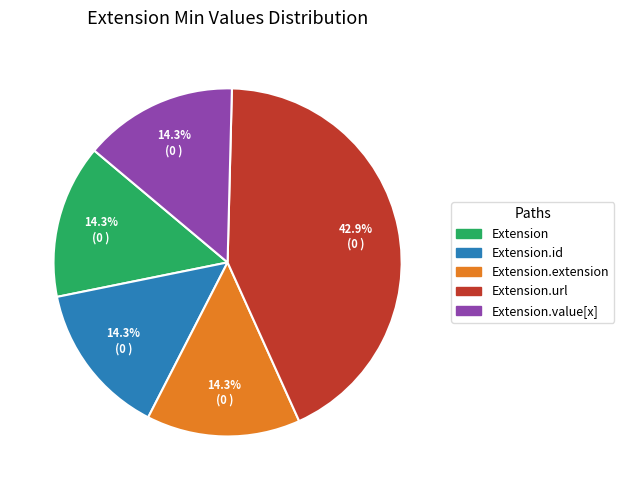

Is there a majority slice in this chart?

No